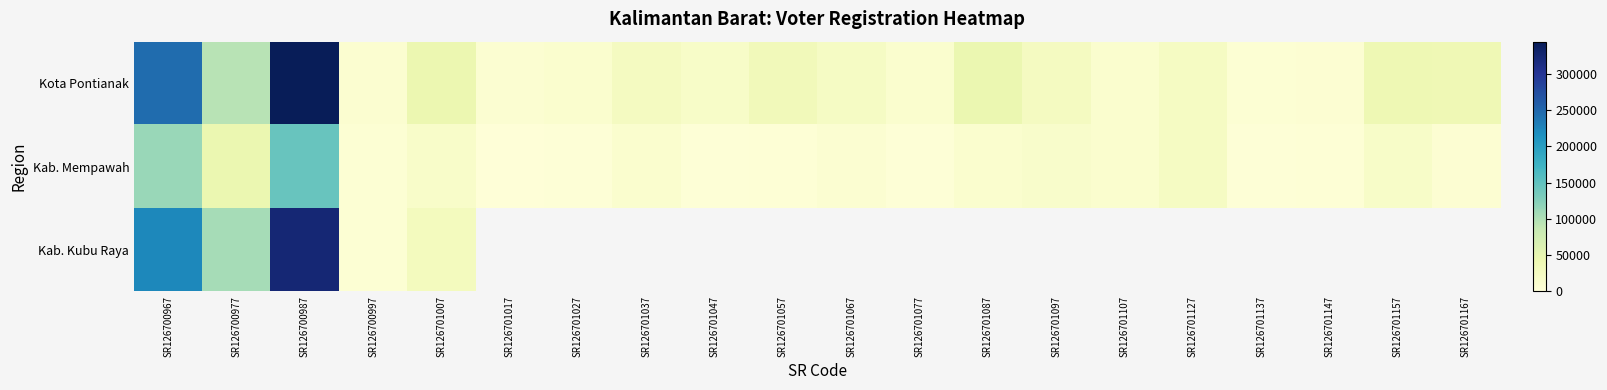

List the series in order of their peak value, lowest first.

Kab. Mempawah, Kab. Kubu Raya, Kota Pontianak